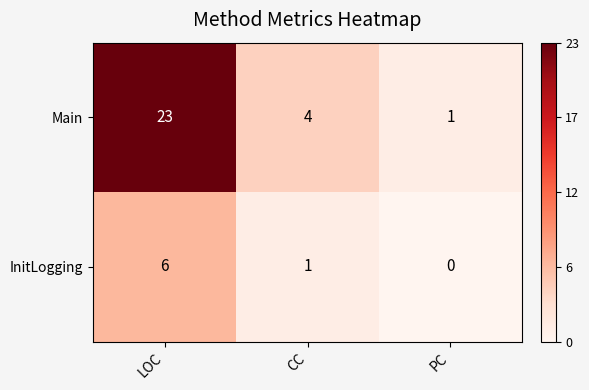

Reading left to right, list all the values displayed in this chart.

Main: 23	4	1
InitLogging: 6	1	0